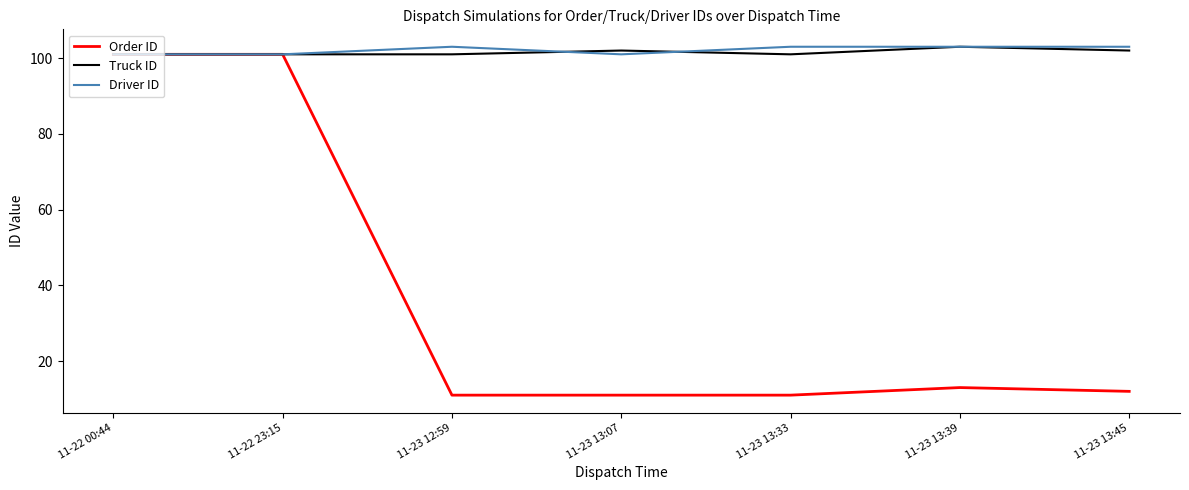

The value of Driver ID at 11-23 13:33 is 103. True or false?

True